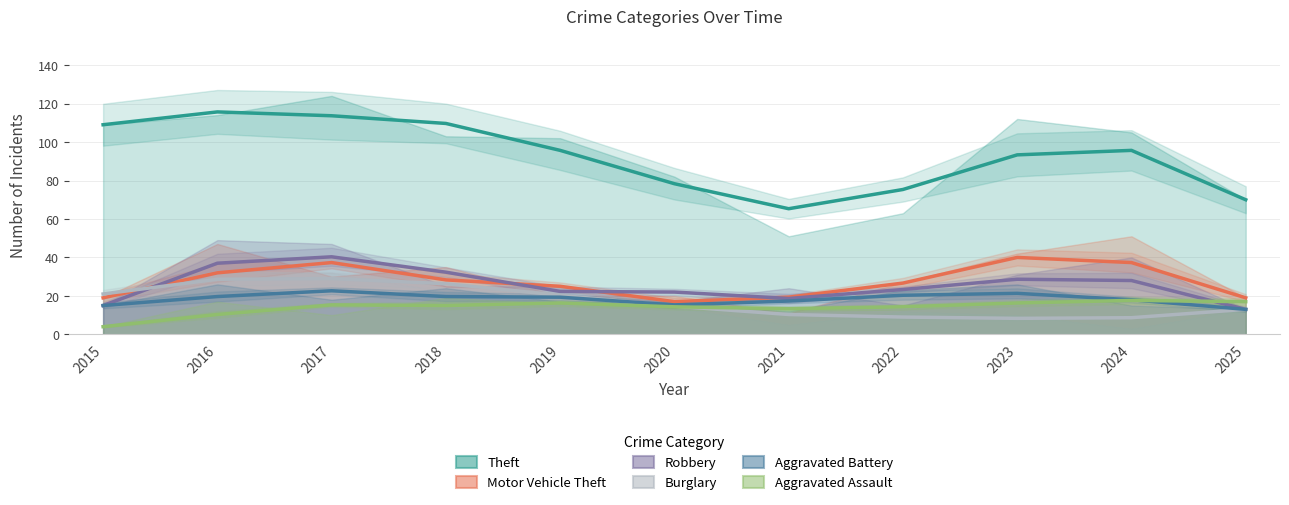

Which series ends up on top after the final intersection of Aggravated Assault and Burglary?

Aggravated Assault